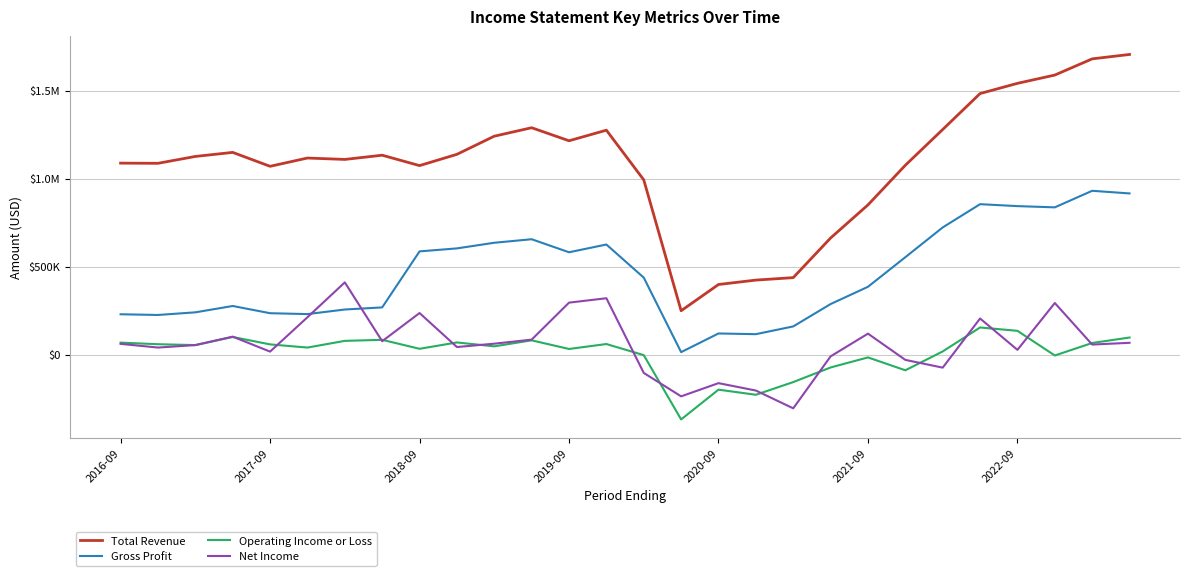

Reading right to left, extract all data points from this chart.

Total Revenue: 1705000	1680000	1588000	1541000	1483000	1279000	1076000	851000	663000	438000	424000	399000	250000	993000	1275000	1215000	1289000	1241000	1138000	1074000	1133000	1109000	1117000	1070000	1149000	1126000	1087000	1088000
Gross Profit: 916000	931000	837000	844000	855000	723000	554000	386000	288000	161000	117000	121000	15000	438000	626000	582000	656000	636000	604000	587000	269000	257000	231000	236000	277000	241000	226000	230000
Operating Income or Loss: 98000	67000	-4000	136000	155000	19000	-88000	-15000	-72000	-155000	-227000	-198000	-367000	-2000	61000	33000	82000	48000	70000	34000	85000	79000	41000	59000	101000	55000	60000	69000
Net Income: 68000	58000	294000	28000	206000	-73000	-29000	120000	-9000	-304000	-203000	-161000	-236000	-103000	321000	296000	86000	63000	44000	237000	77000	411000	213000	18000	103000	55000	41000	62000